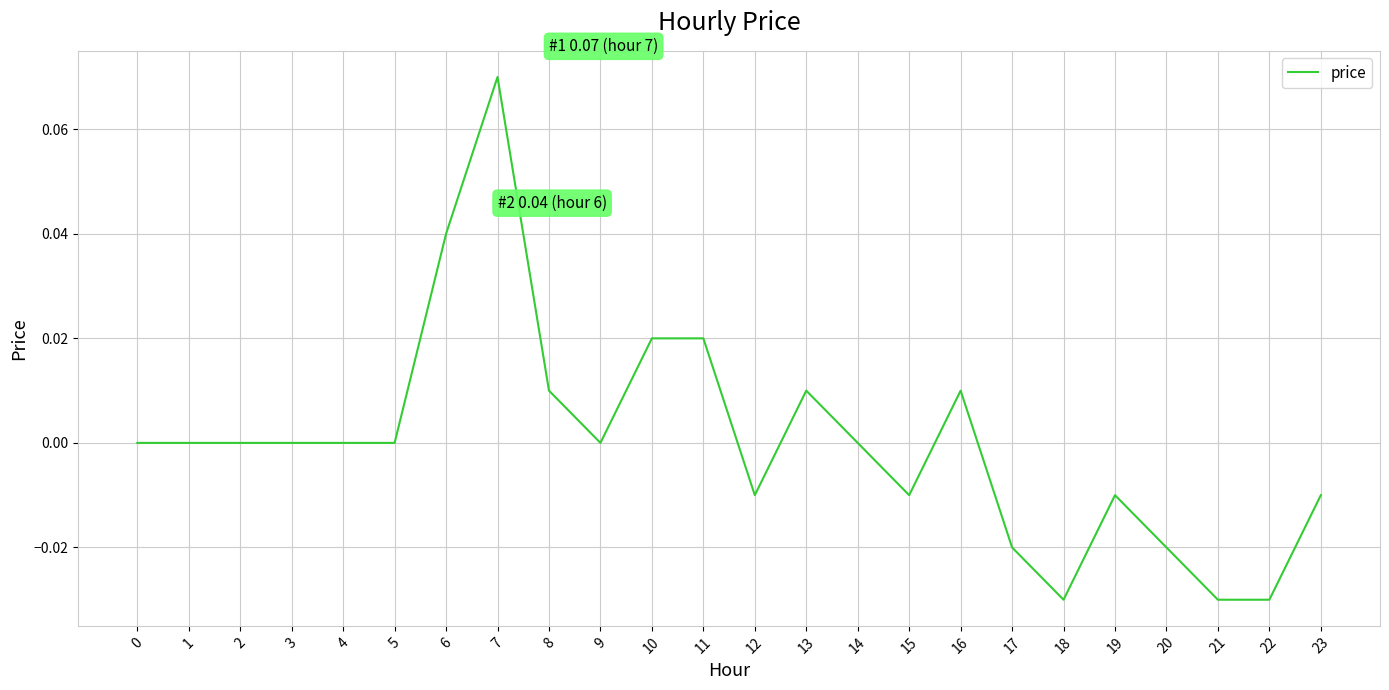

Which has a higher value, 7 or 16?

7